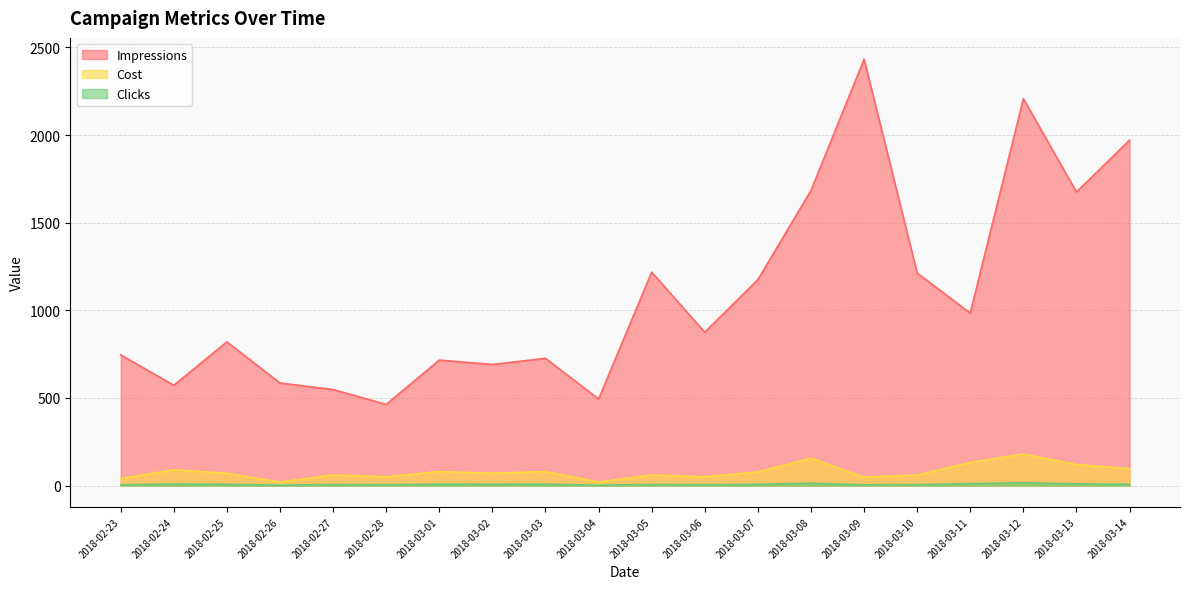

The Impressions series shows 1555 at 2018-03-11. True or false?

False